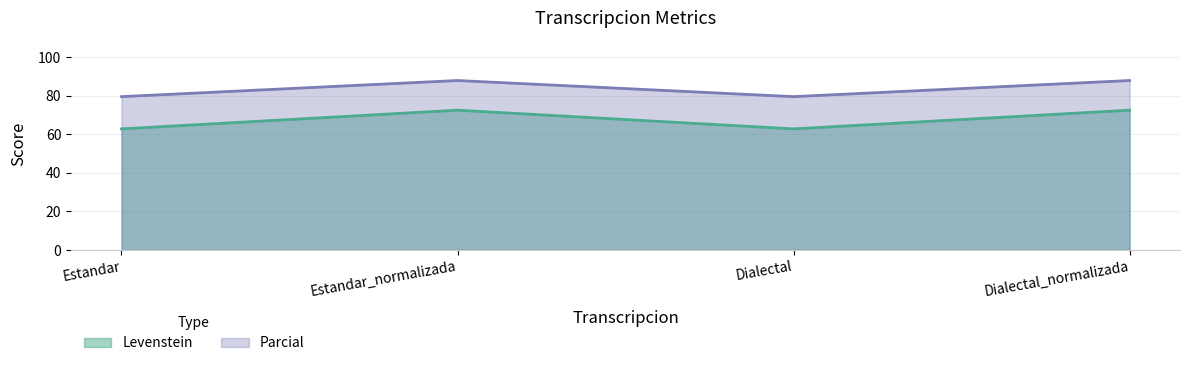

List the labels in order of Parcial value, smallest first.

Estandar, Dialectal, Estandar_normalizada, Dialectal_normalizada